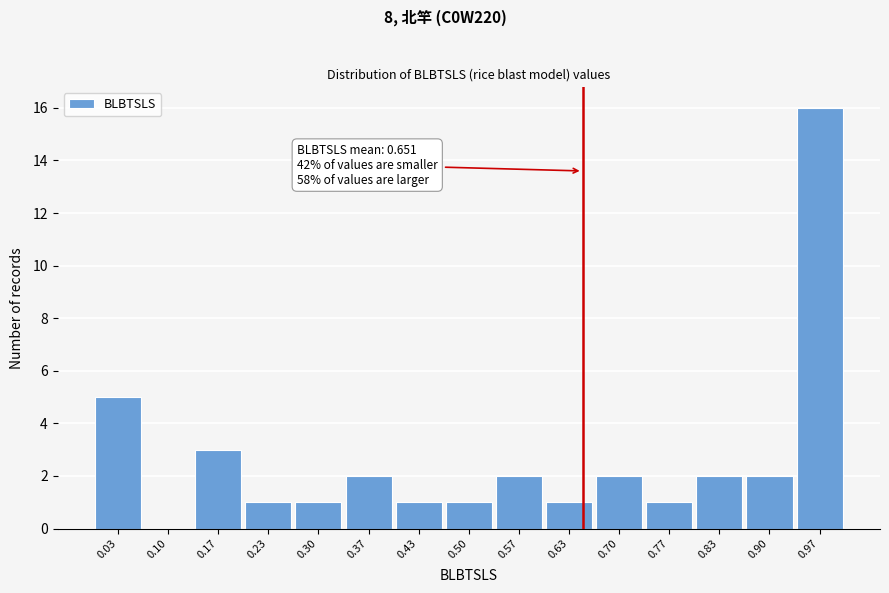

Over which range of the x-axis is the bar tallest?

0.93 to 1.00